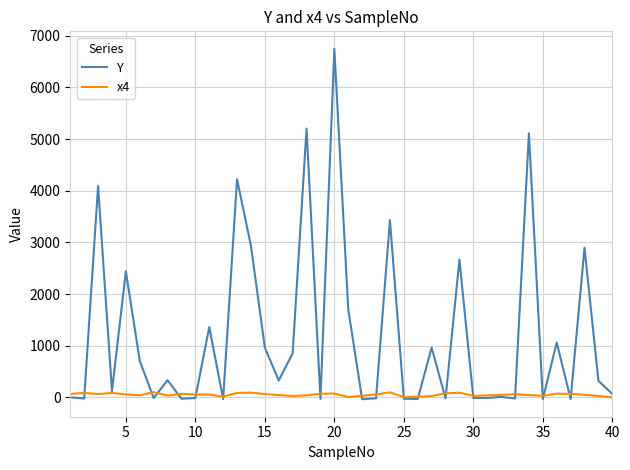

Which series has the largest range (max minus min)?

Y